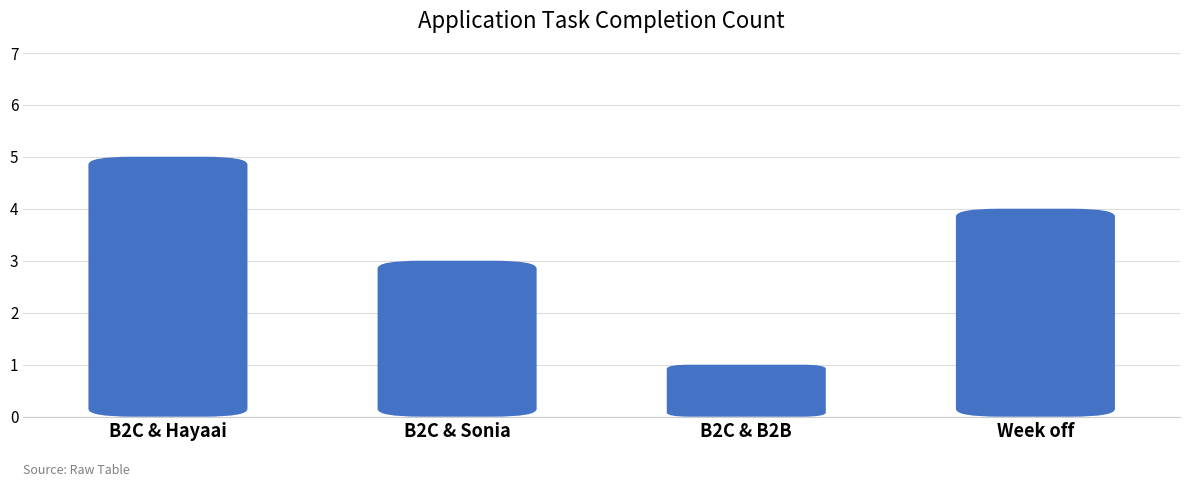

The value at B2C & Sonia is 2. True or false?

False